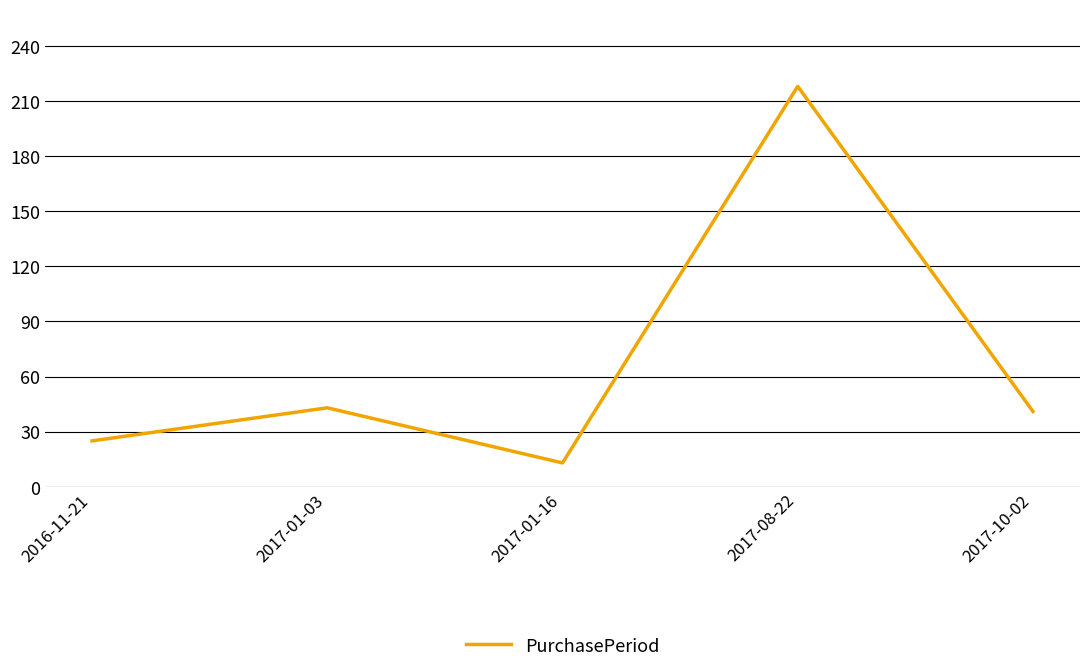

How many values are below 41?

2